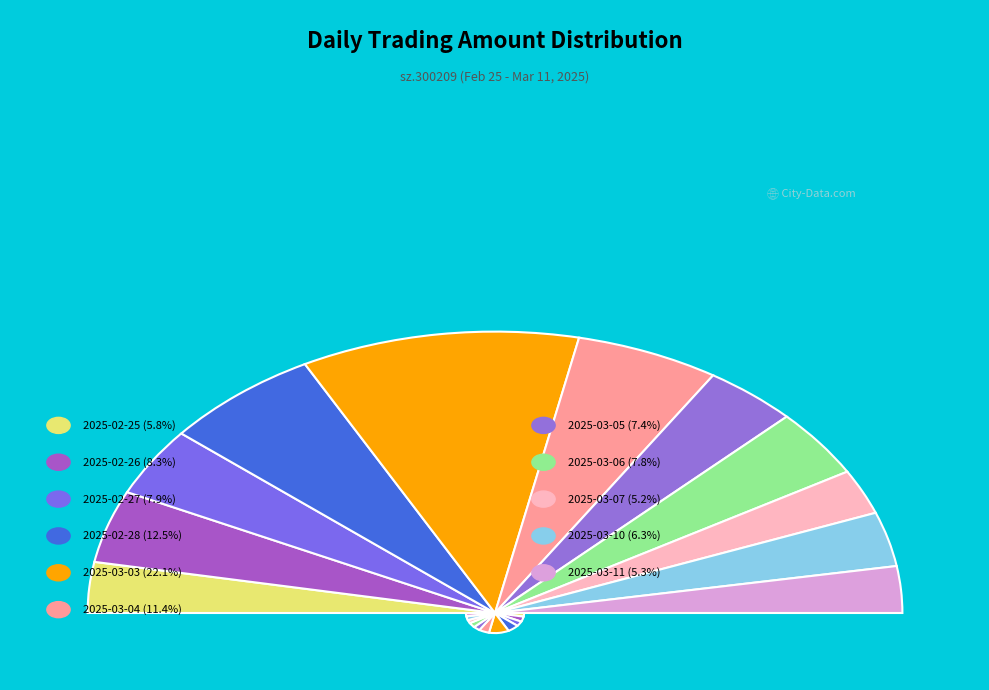

Rank the categories by value from highest to lowest.

2025-03-03, 2025-02-28, 2025-03-04, 2025-02-26, 2025-02-27, 2025-03-06, 2025-03-05, 2025-03-10, 2025-02-25, 2025-03-11, 2025-03-07